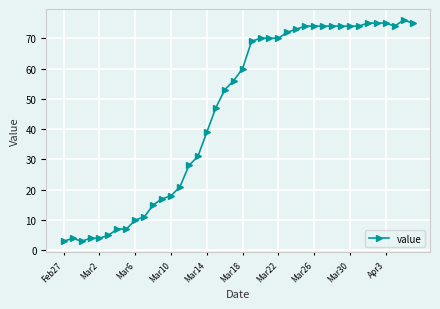

What is the difference between the second highest and second lowest values?

72